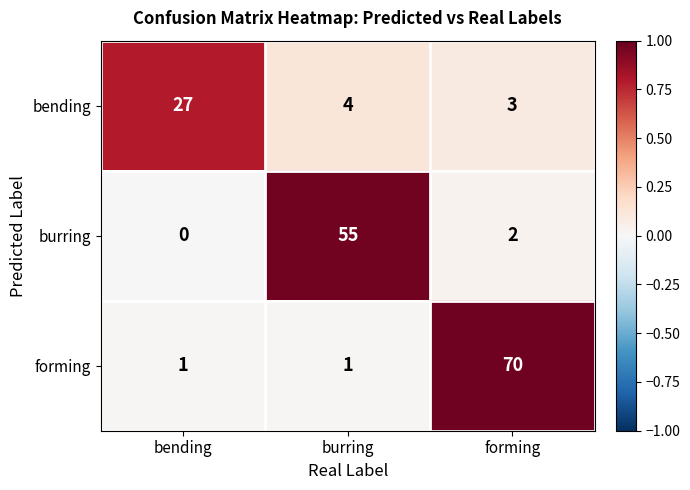

At how many categories does at least one series exceed 0?

3